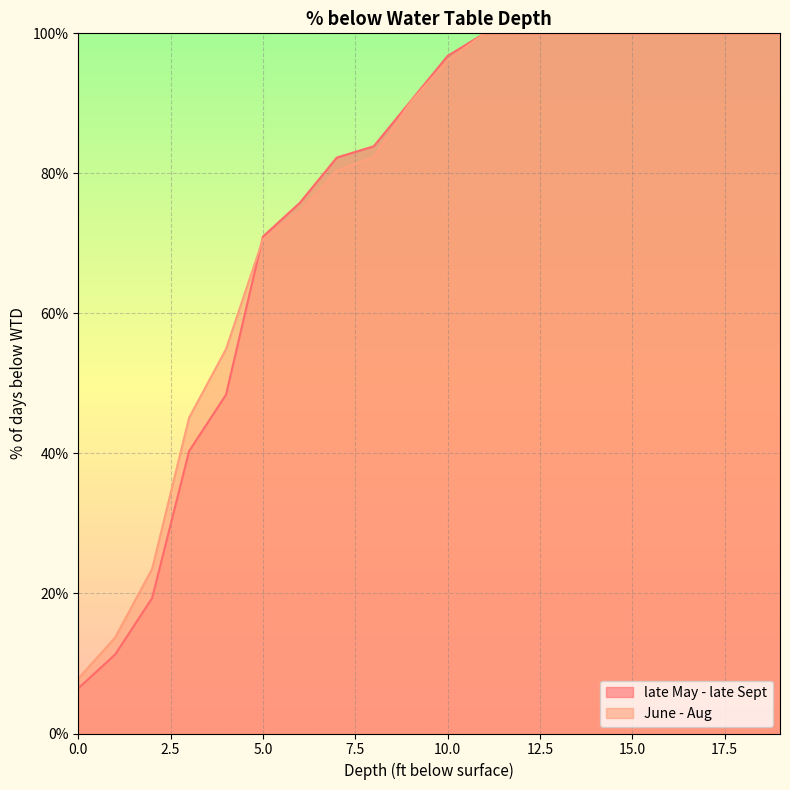

Reading left to right, what are all the values shown in this chart?

late May - late Sept: 0=6.5	1=11.3	2=19.4	3=40.3	4=48.4	5=71.0	6=75.8	7=82.3	8=83.9	9=90.3	10=96.8	11=100.0	12=100.0	13=100.0	14=100.0	15=100.0	16=100.0	17=100.0	18=100.0	19=100.0
June - Aug: 0=7.8	1=13.7	2=23.5	3=45.1	4=54.9	5=70.6	6=74.5	7=80.4	8=82.4	9=90.2	10=96.1	11=100.0	12=100.0	13=100.0	14=100.0	15=100.0	16=100.0	17=100.0	18=100.0	19=100.0